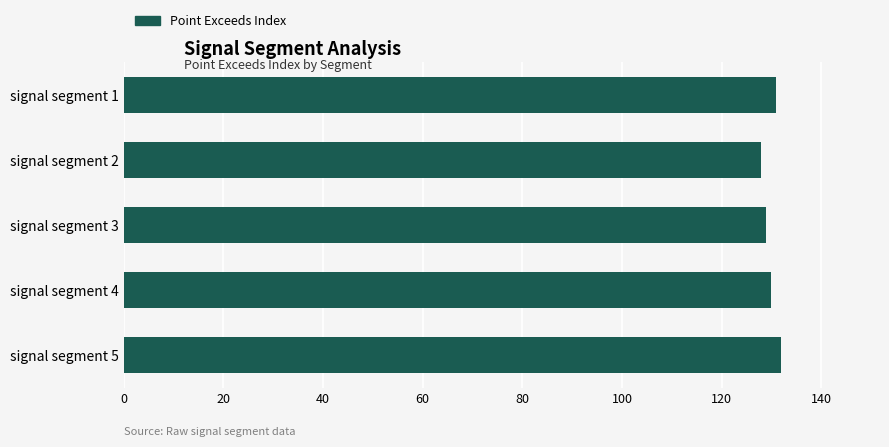

How many categories are shown in the chart?

5